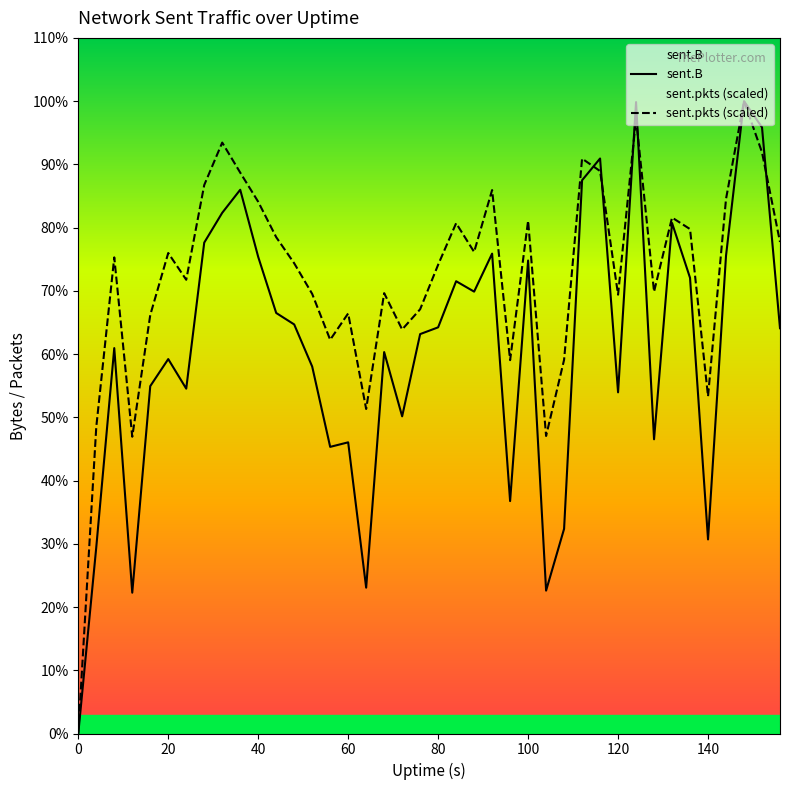

How many intersections are there between sent.pkts (scaled) and sent.B?

5